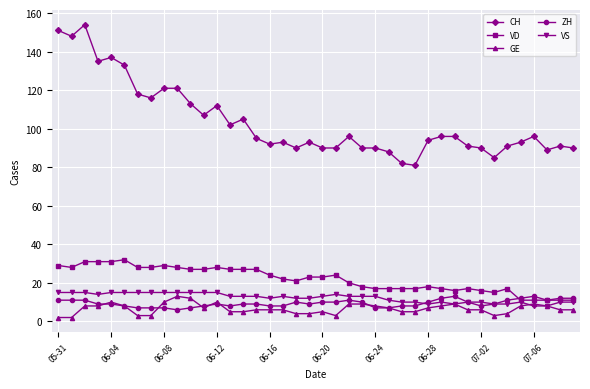

True or false: ZH has more than 1 points higher than both neighbors.

True